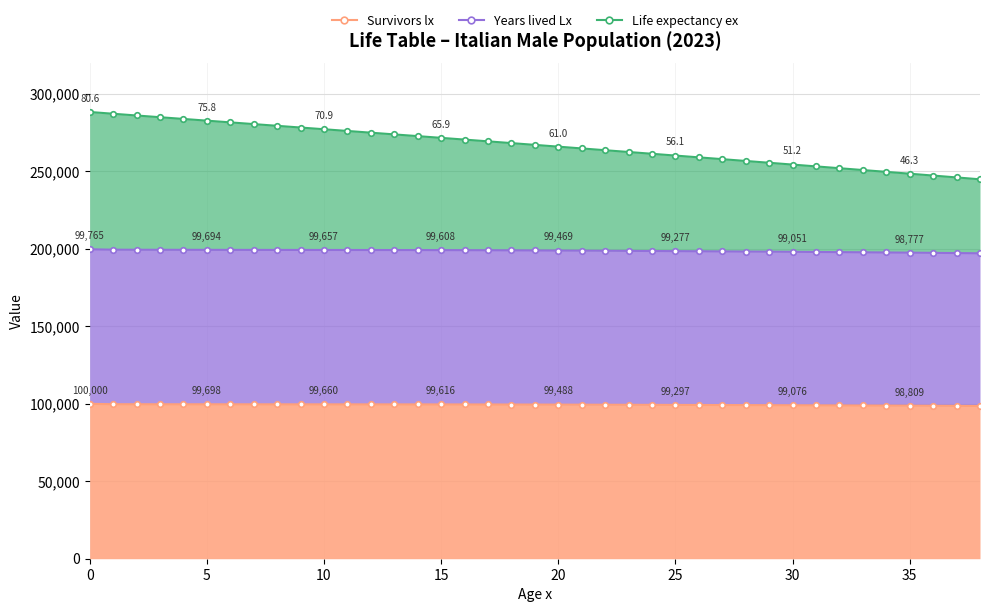

What is the sum of the Survivors lx values at 11 and 5?

199385.0